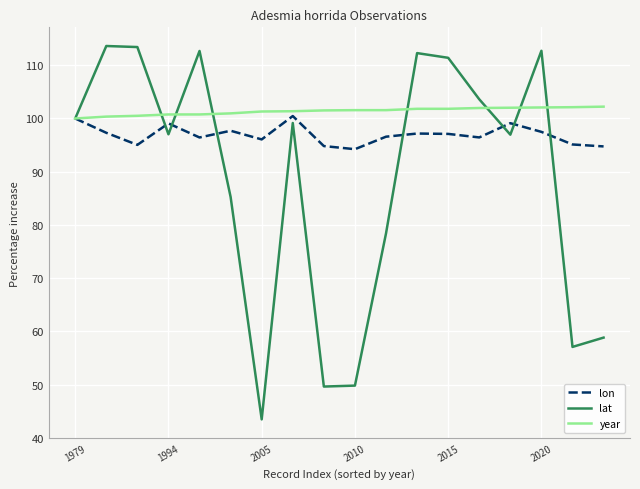

Which series has the widest spread of values?

lat